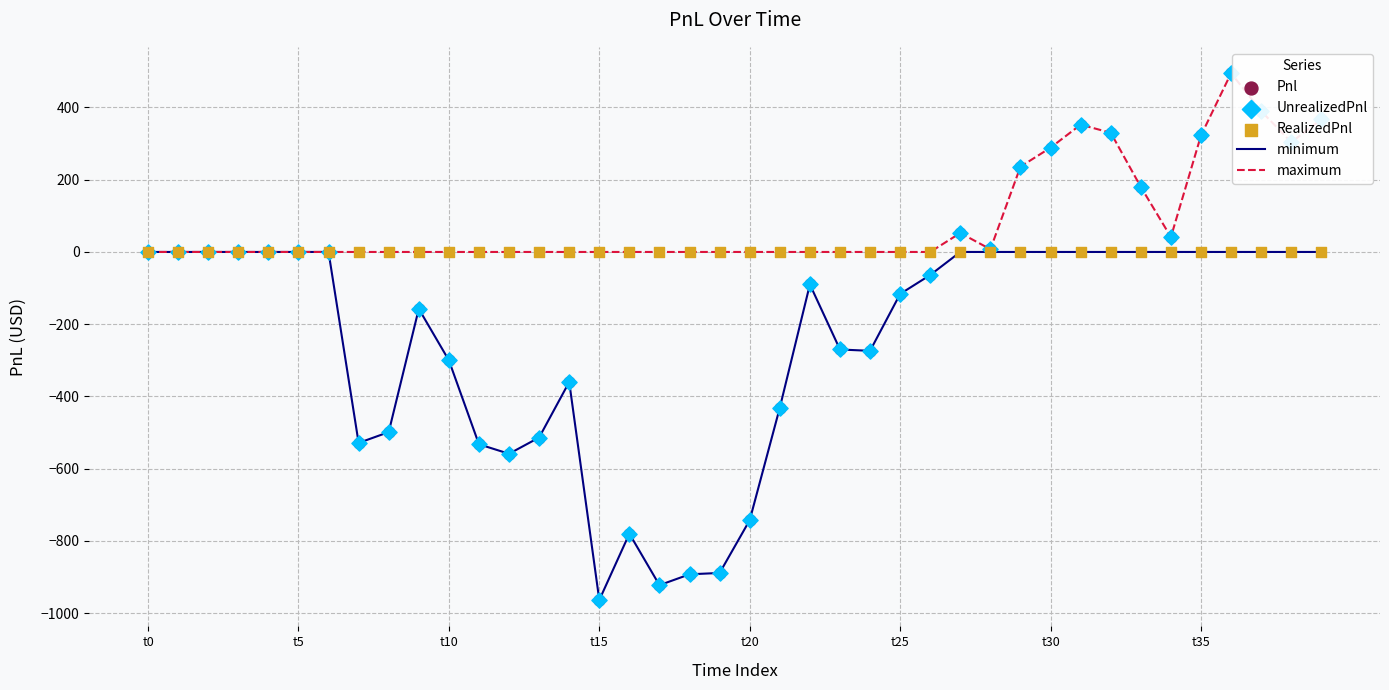

Which series has the widest spread of values?

minimum